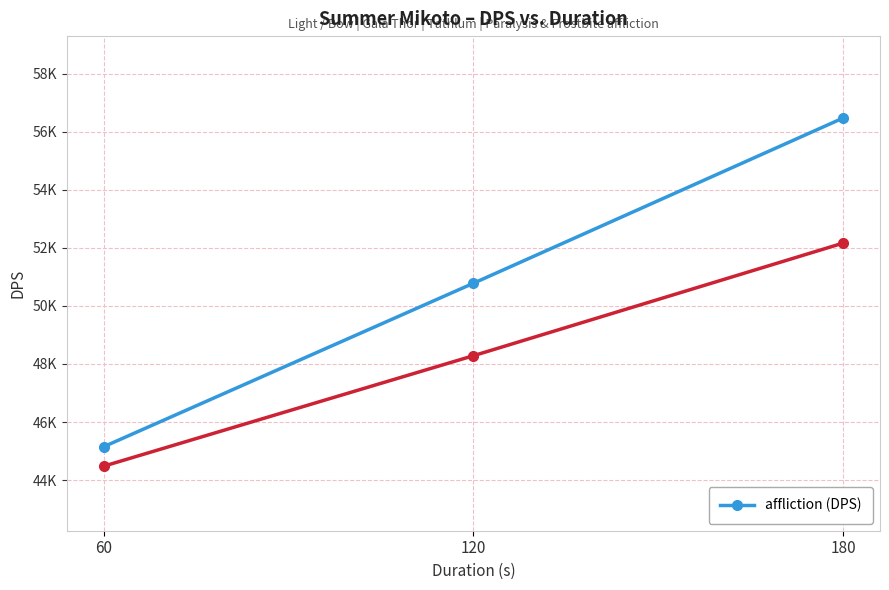

What is the sum of the values at 120 and 180?

107251